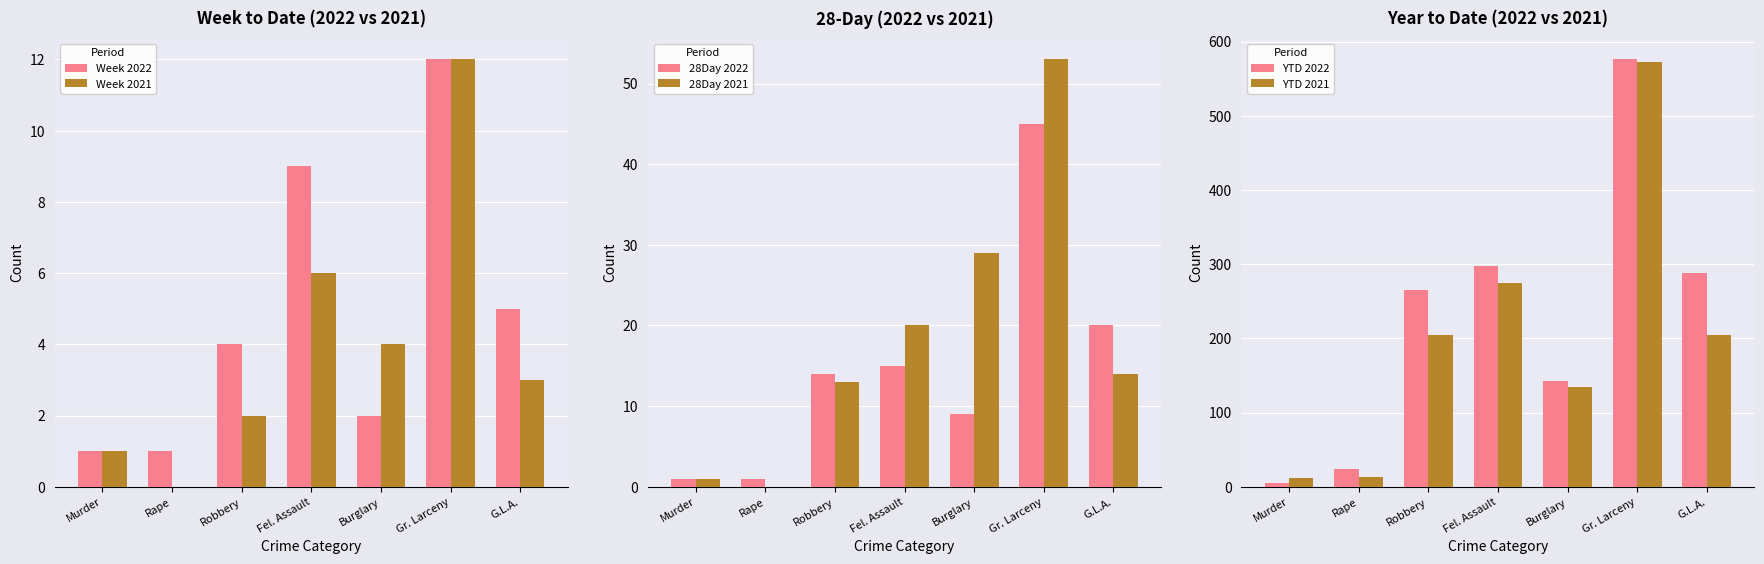

Does the chart contain stacked bars?

No